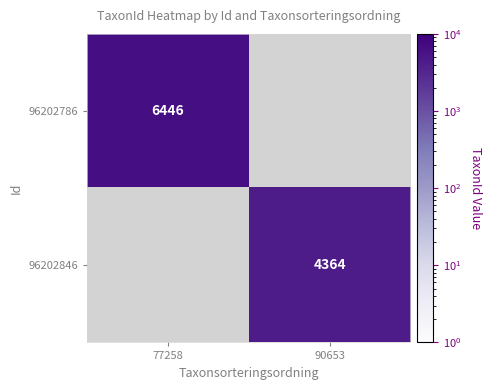

At which category does the chart reach its peak across all series?

77258